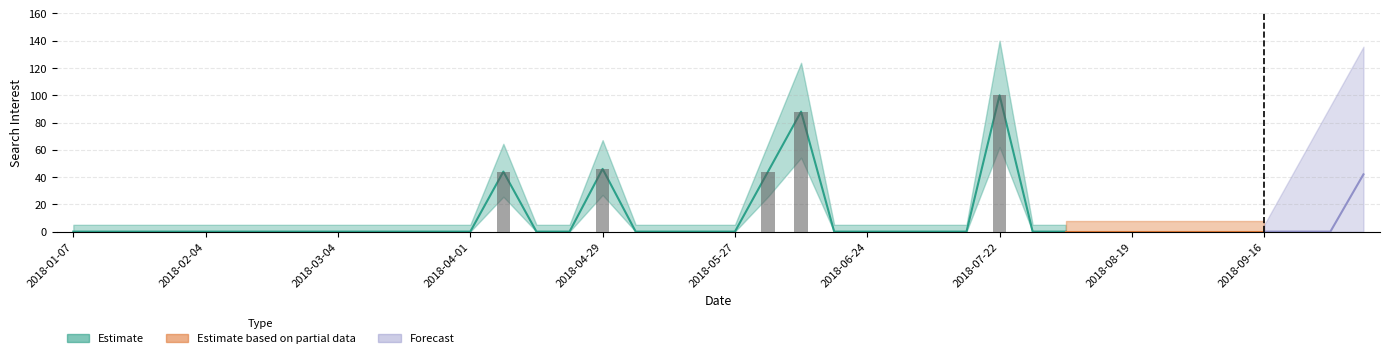

List the labels in order of value, largest first.

2018-07-22, 2018-06-10, 2018-04-29, 2018-04-08, 2018-06-03, 2018-10-07, 2018-01-07, 2018-01-14, 2018-01-21, 2018-01-28, 2018-02-04, 2018-02-11, 2018-02-18, 2018-02-25, 2018-03-04, 2018-03-11, 2018-03-18, 2018-03-25, 2018-04-01, 2018-04-15, 2018-04-22, 2018-05-06, 2018-05-13, 2018-05-20, 2018-05-27, 2018-06-17, 2018-06-24, 2018-07-01, 2018-07-08, 2018-07-15, 2018-07-29, 2018-08-05, 2018-08-12, 2018-08-19, 2018-08-26, 2018-09-02, 2018-09-09, 2018-09-16, 2018-09-23, 2018-09-30